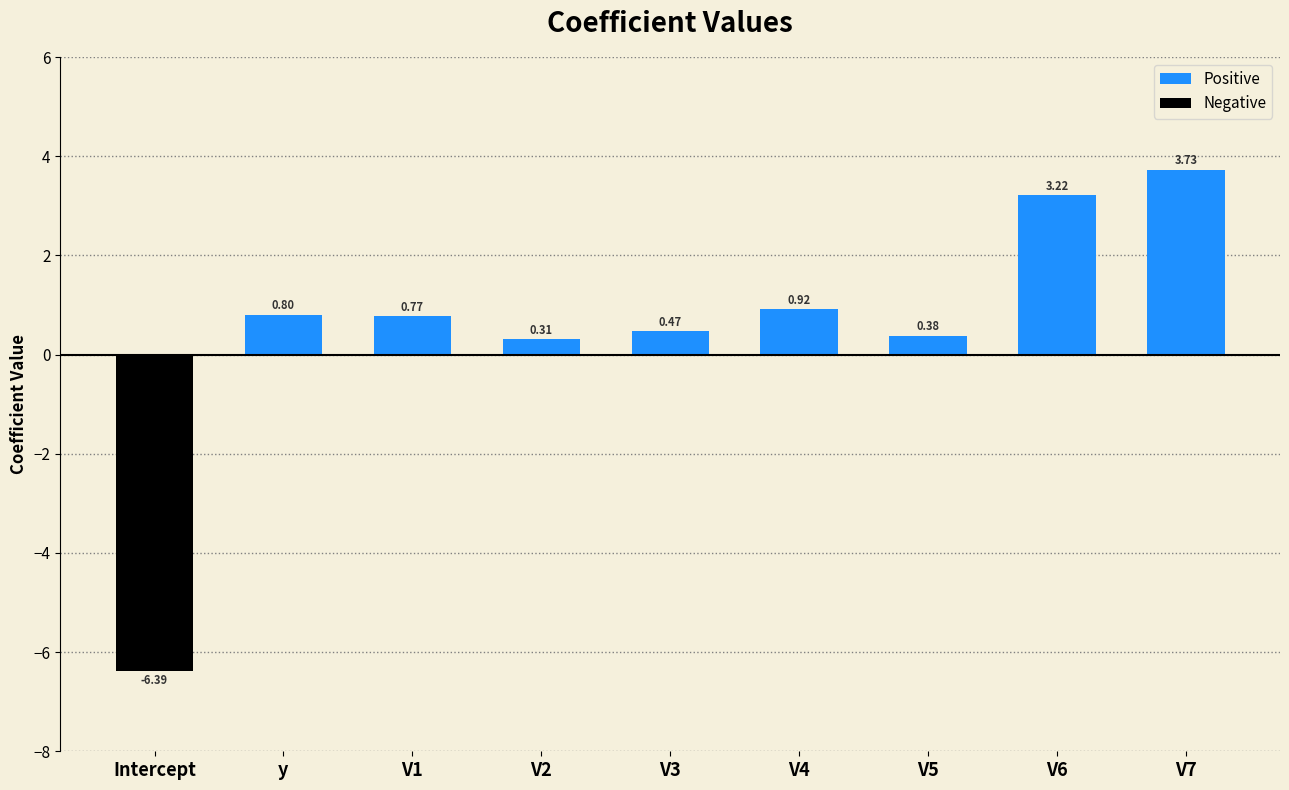

Are the bars horizontal?

No